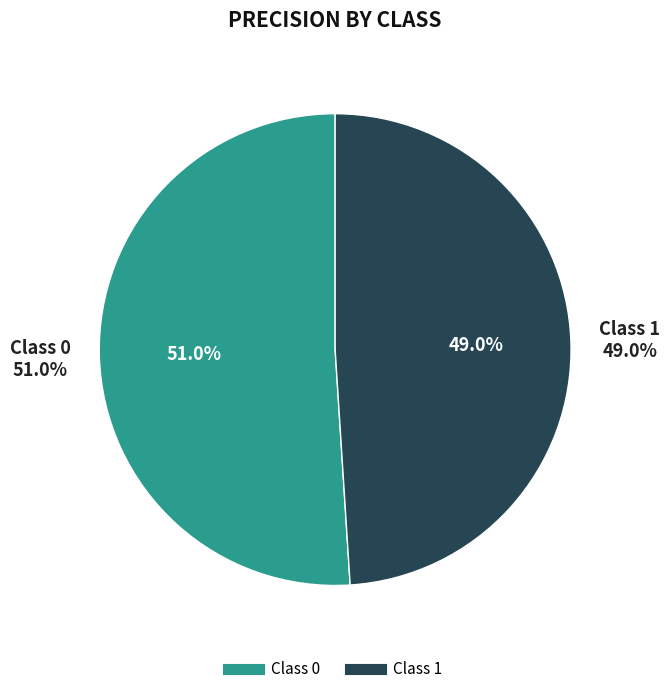

Is it true that 1 is 49% of the pie?

True